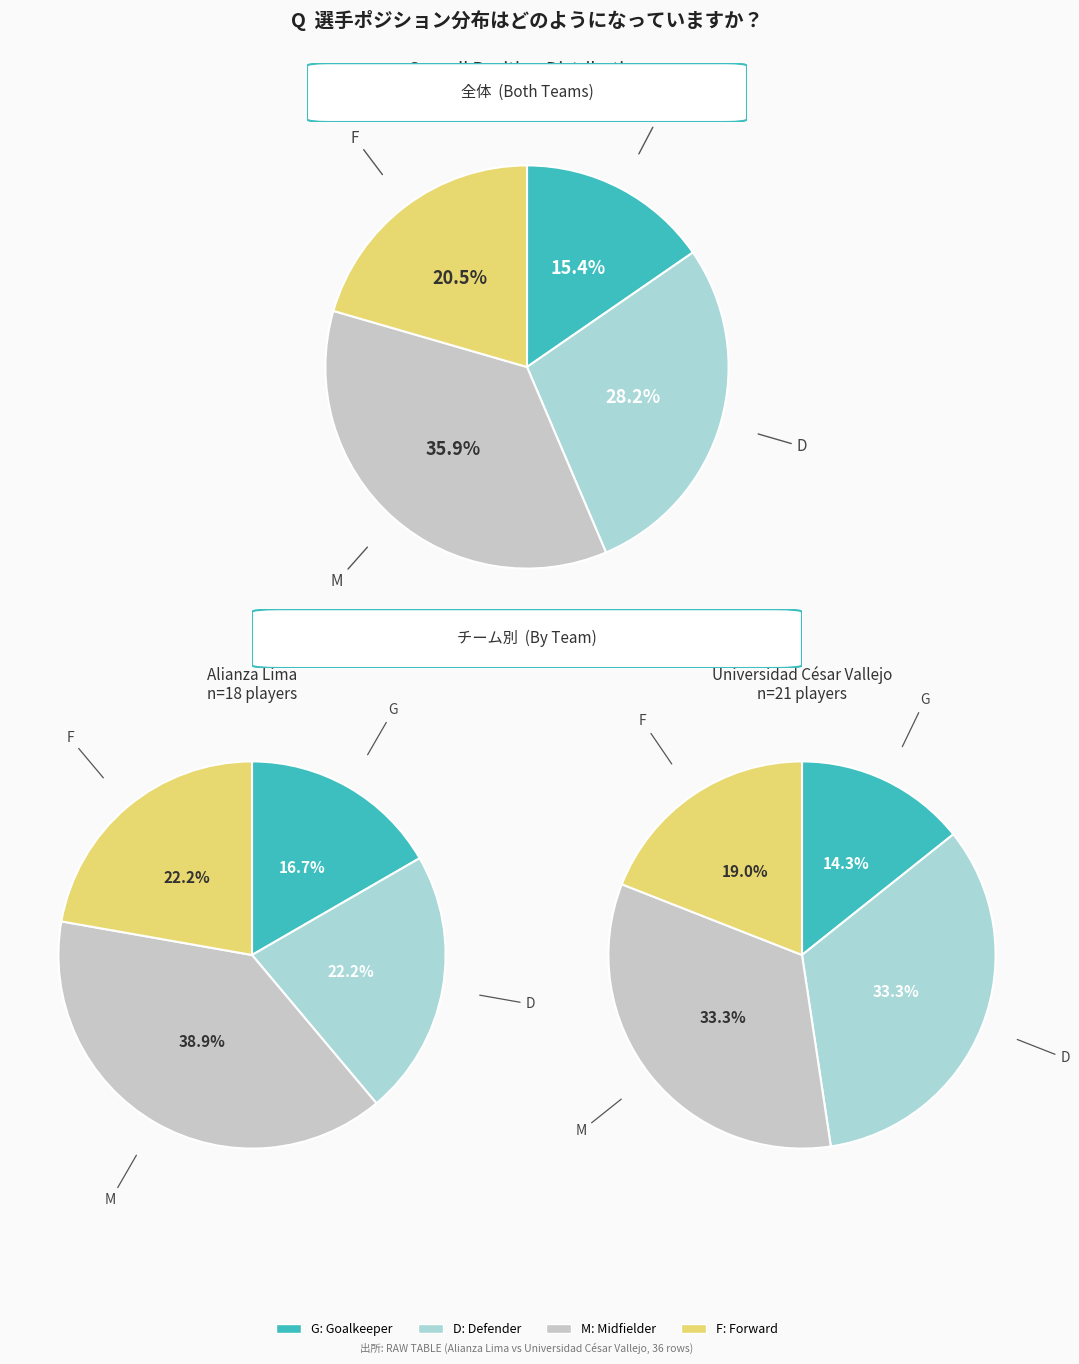

True or false: alianza_values accounts for 6% of the total.

False